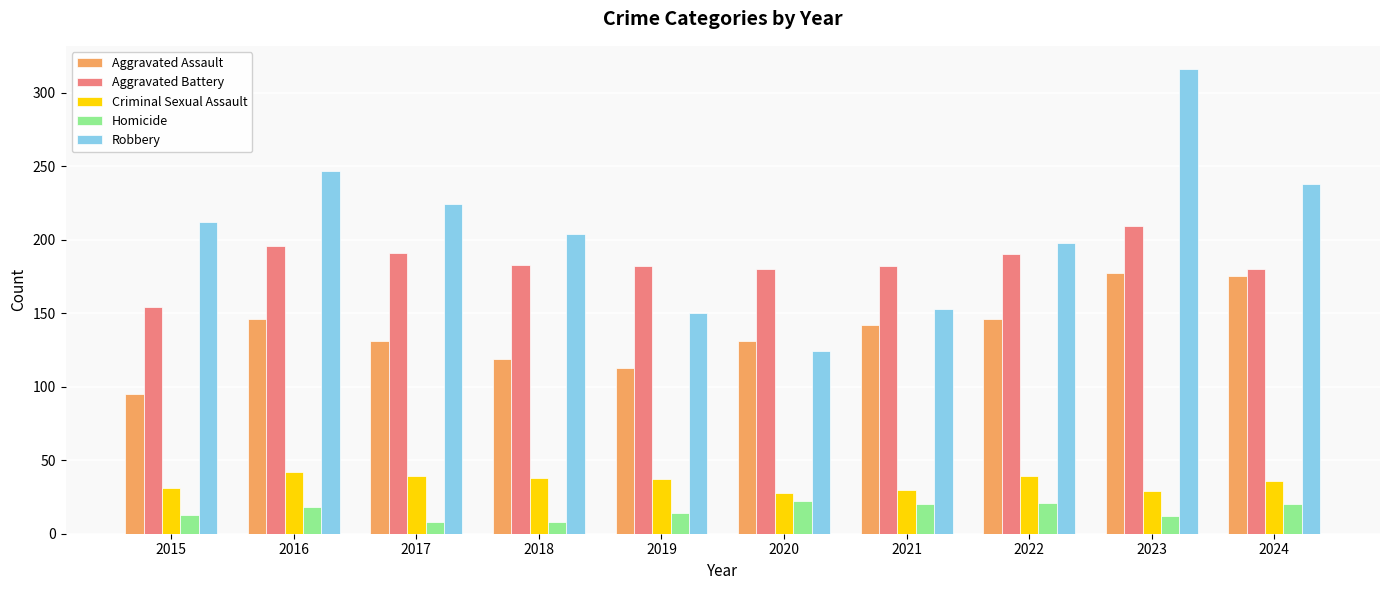

At how many categories does at least one series exceed 261?

1